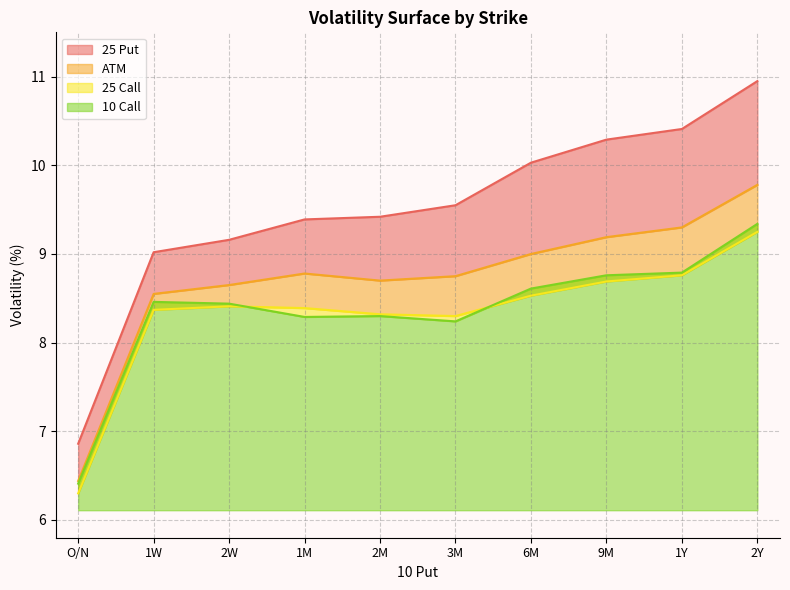

At which label does 25 Call first exceed 8?

1W